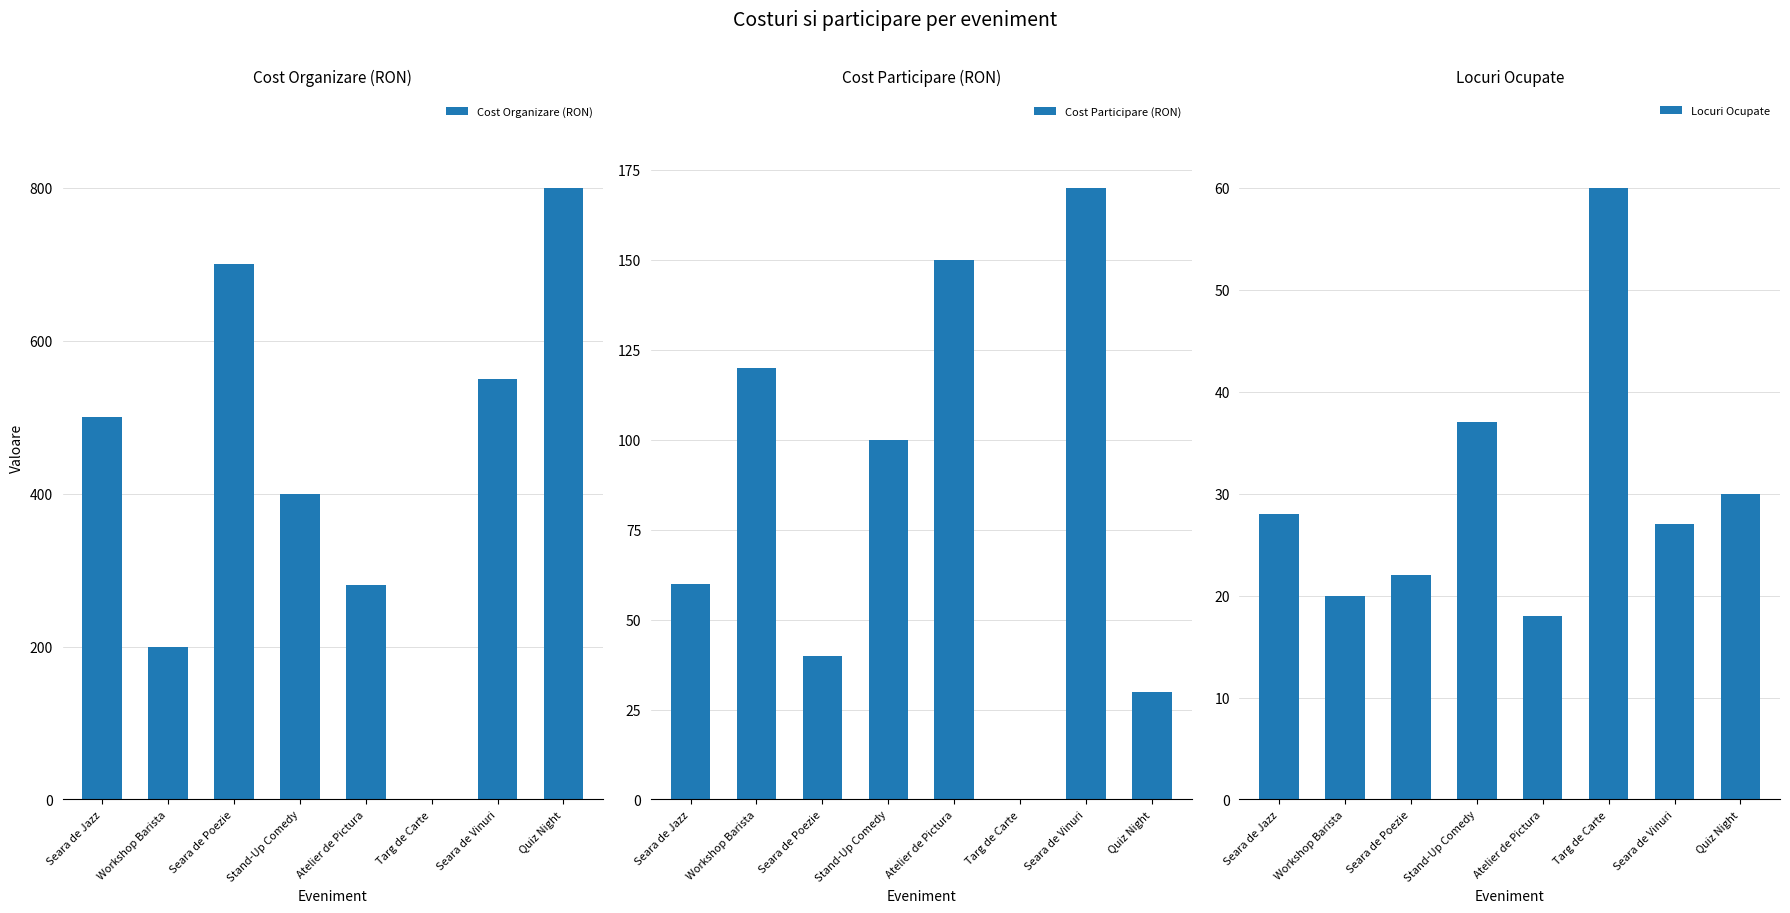

True or false: Cost Organizare (RON) has a value of -462 at Targ de Carte.

False